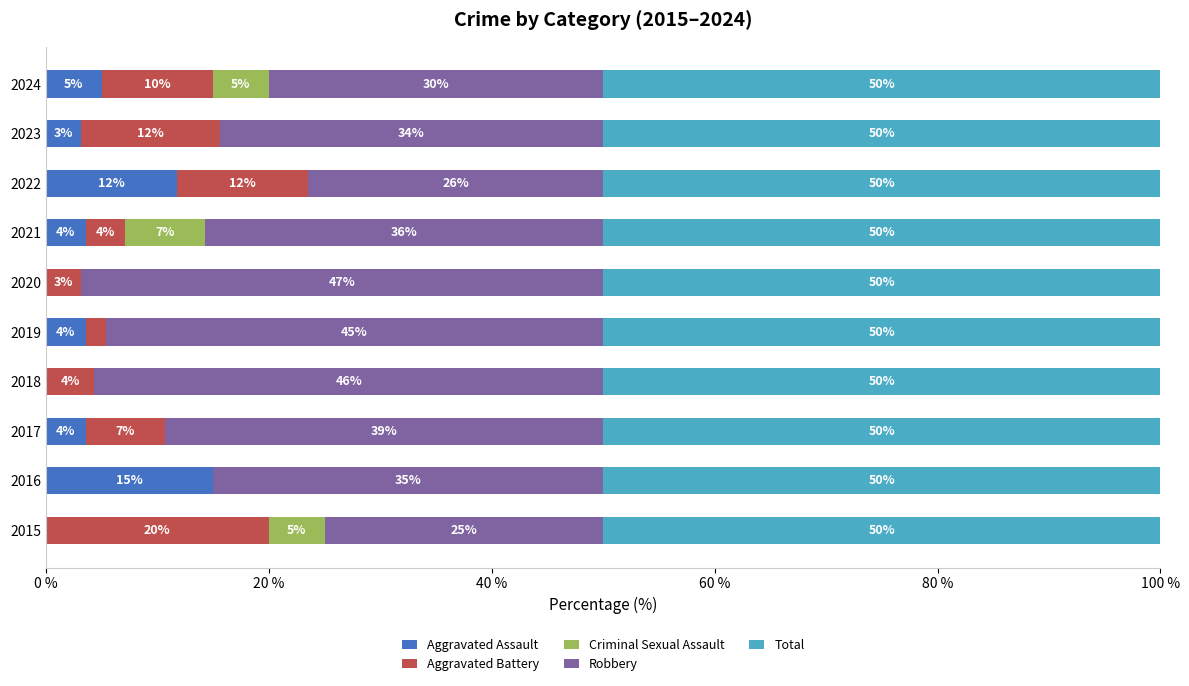

What is the total value across all series at 2022?

100.0